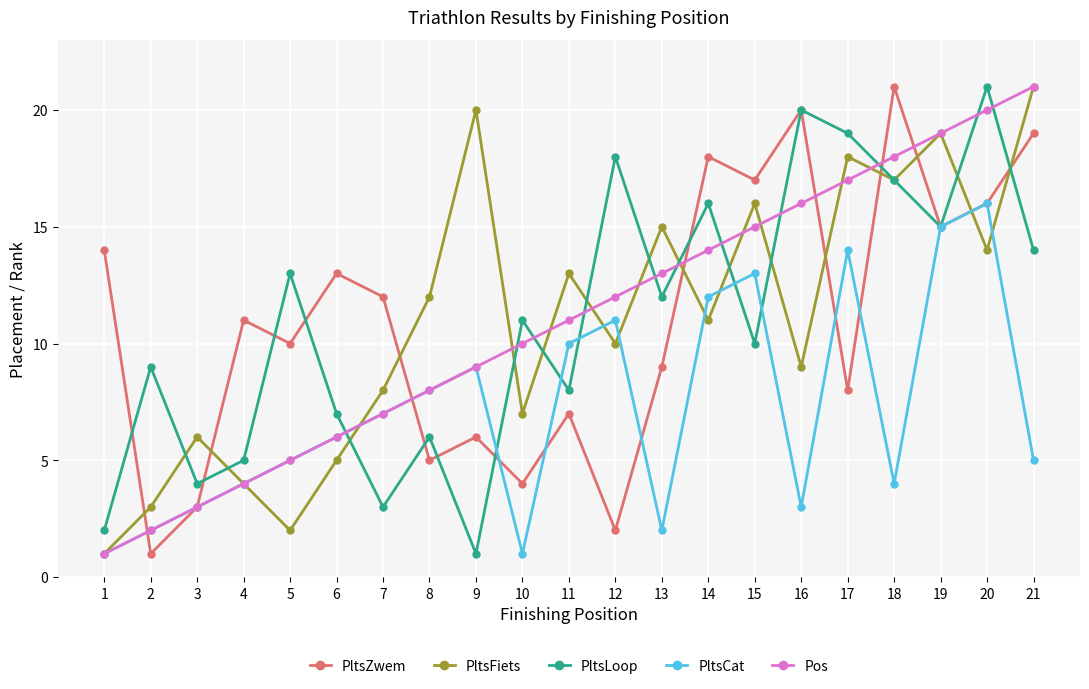

What is the maximum value shown in the chart?

21